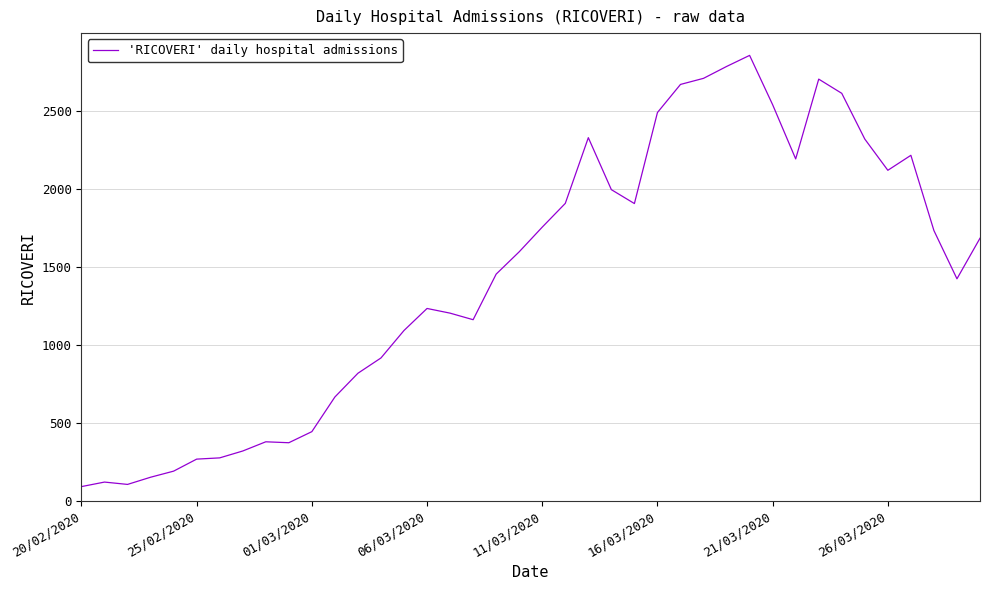

What is the greatest value displayed?

2854